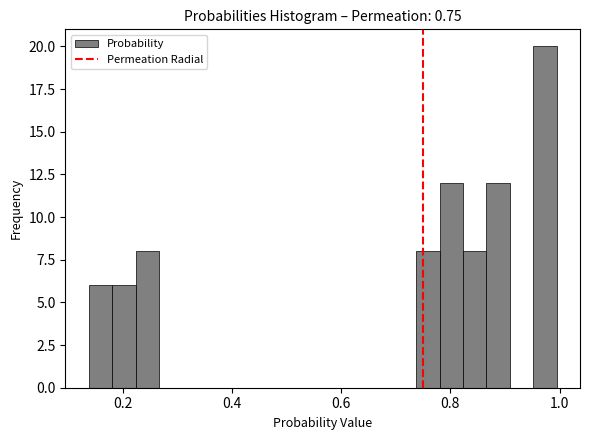

Read against the x-axis, roughly where is the centre of the tallest bar?

0.98